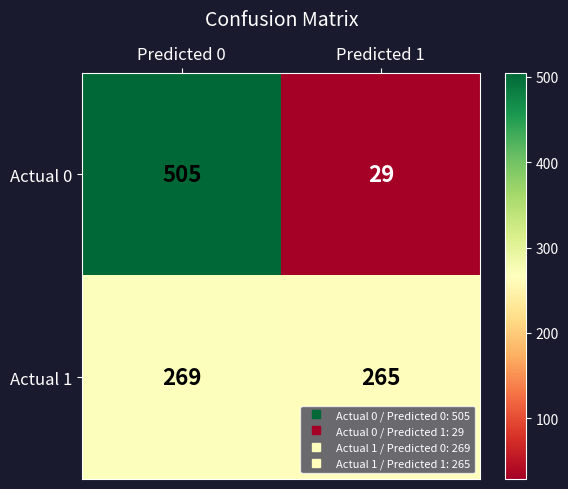

Which label corresponds to the smallest value in the chart?

Predicted 1